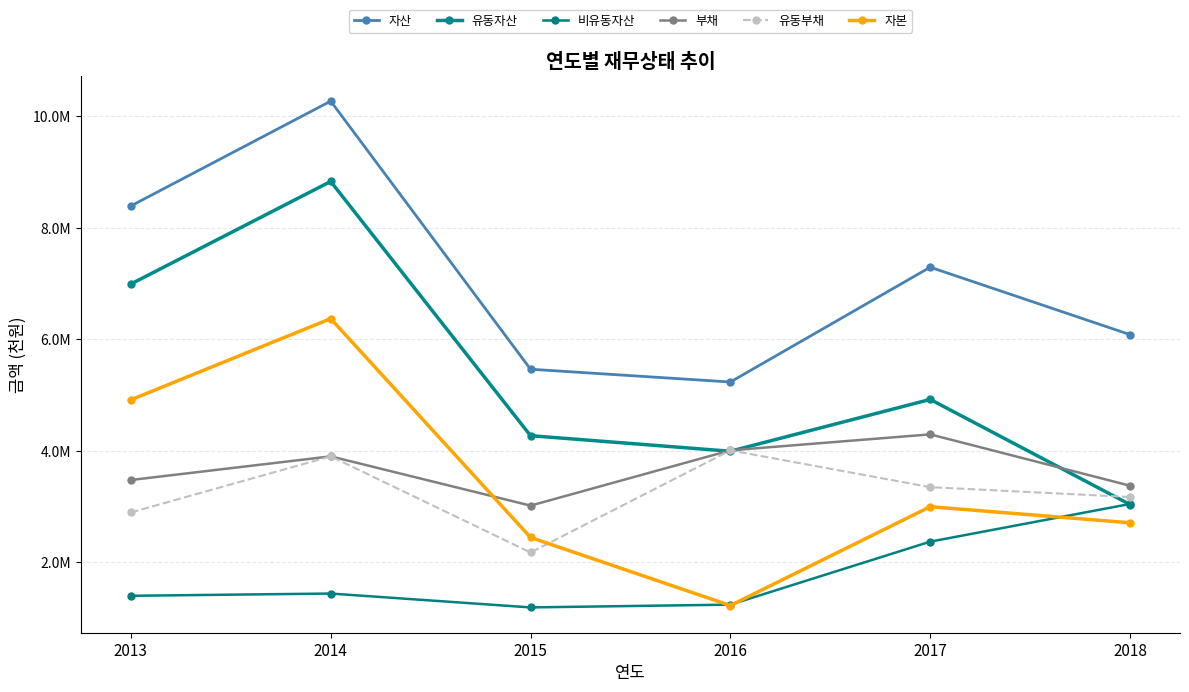

Does the chart have visible grid lines?

Yes